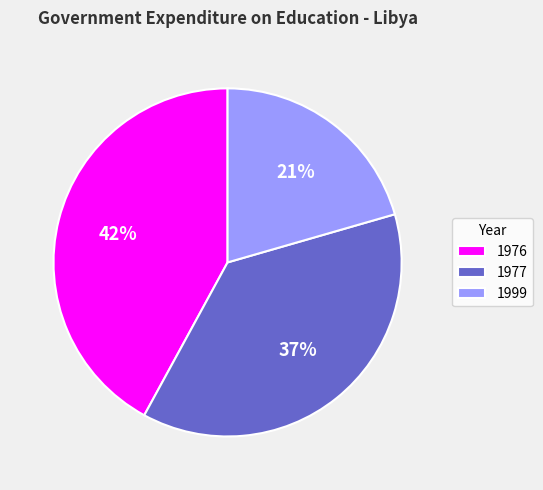

Approximately how many times larger is the value at 1977 compared to 1976?

0.9